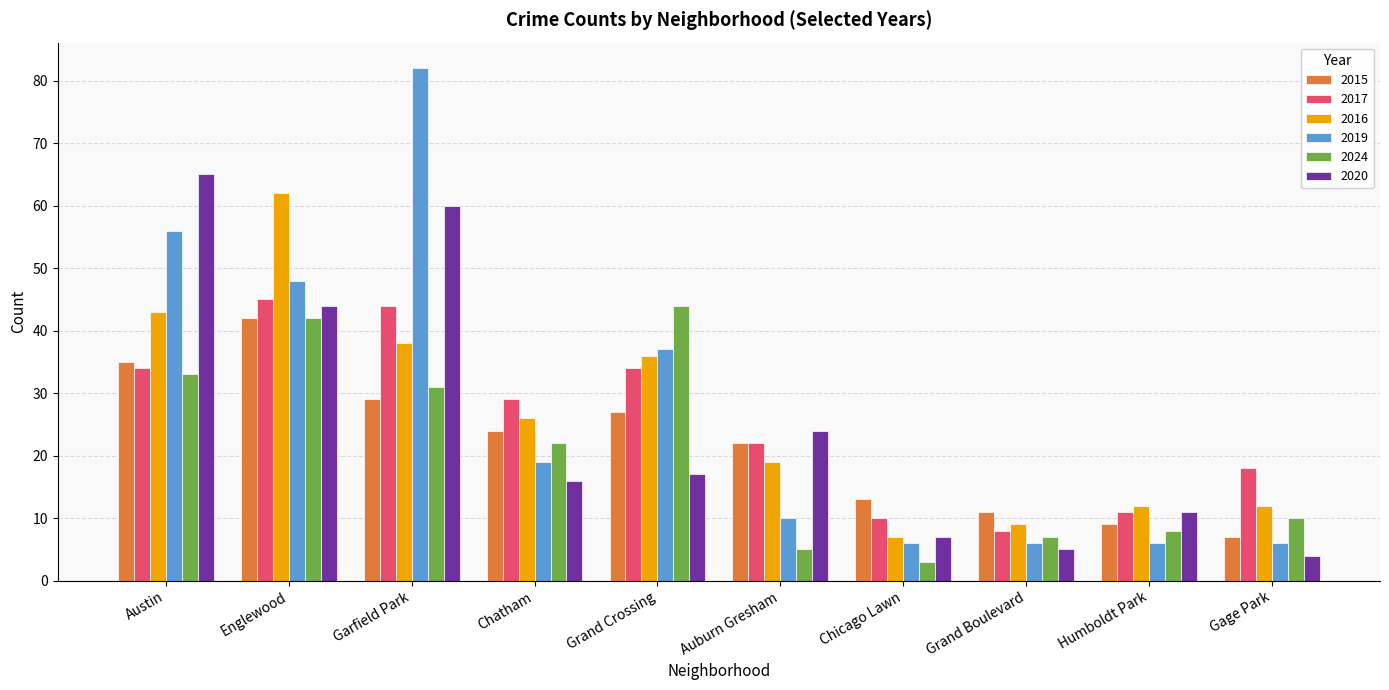

What is the difference between the second highest and second lowest values in the 2020 series?

55